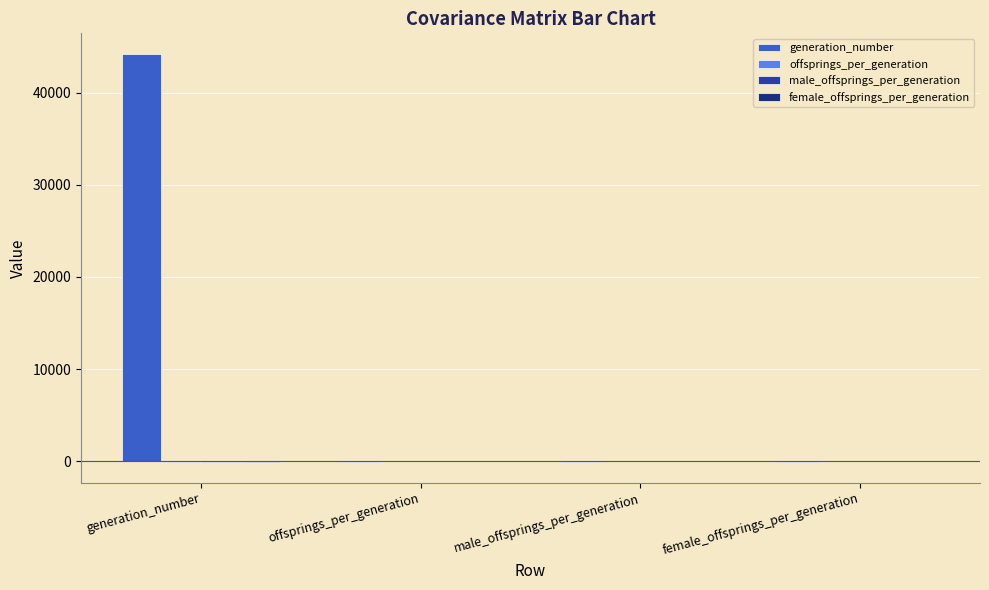

Rank the series by their maximum value, from highest to lowest.

generation_number, offsprings_per_generation, female_offsprings_per_generation, male_offsprings_per_generation